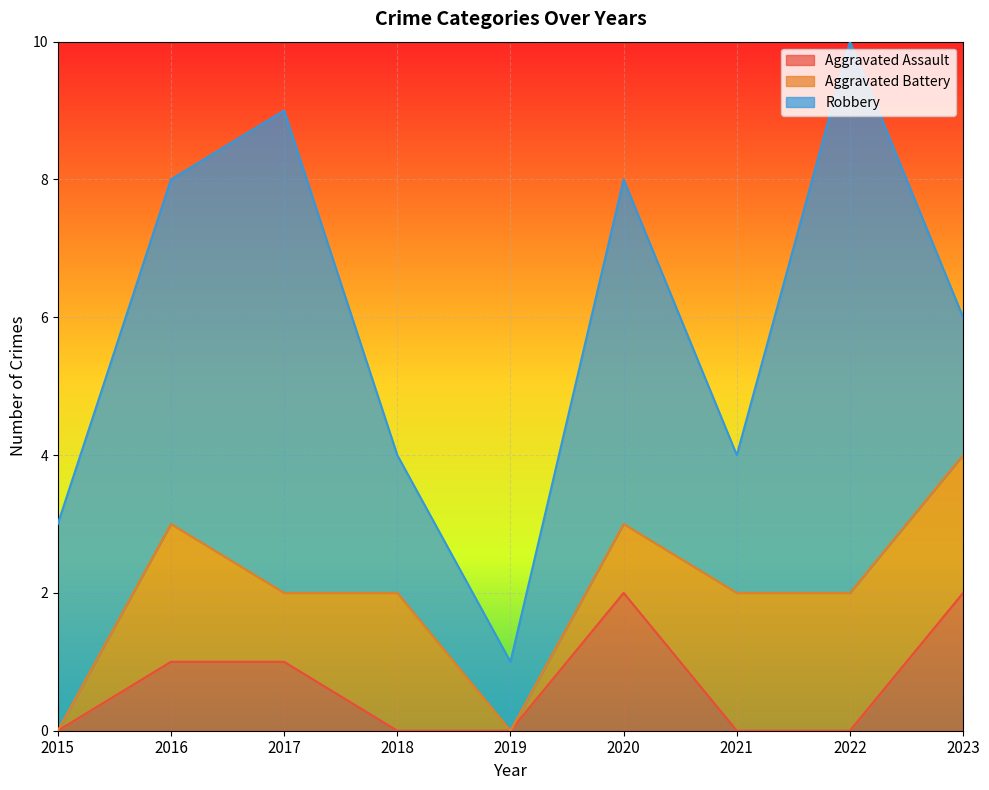

At which category is the sum across all series the highest?

2022